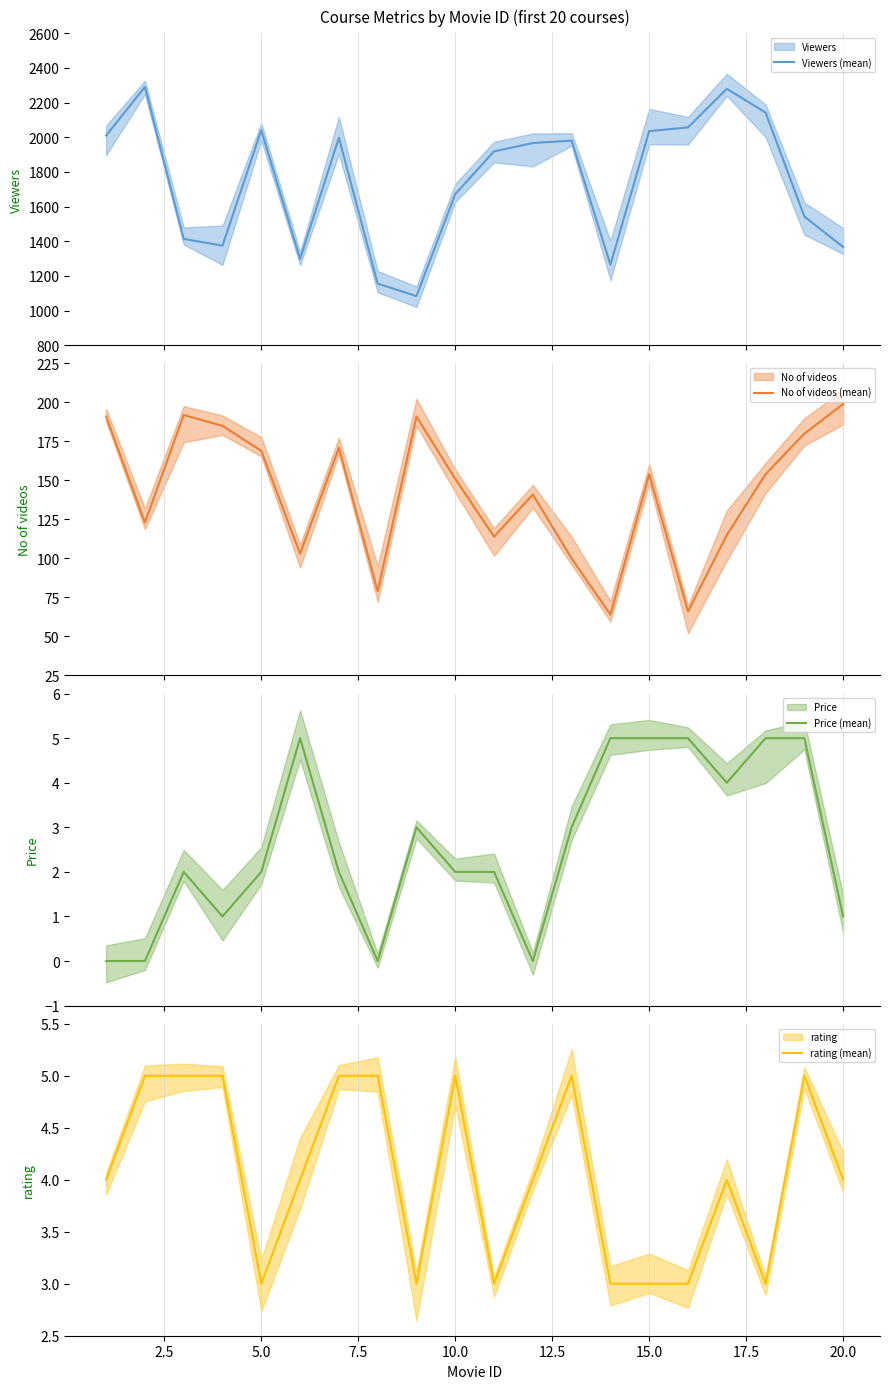

What is the difference between the maximum and minimum values in the No of videos (mean) series?

135